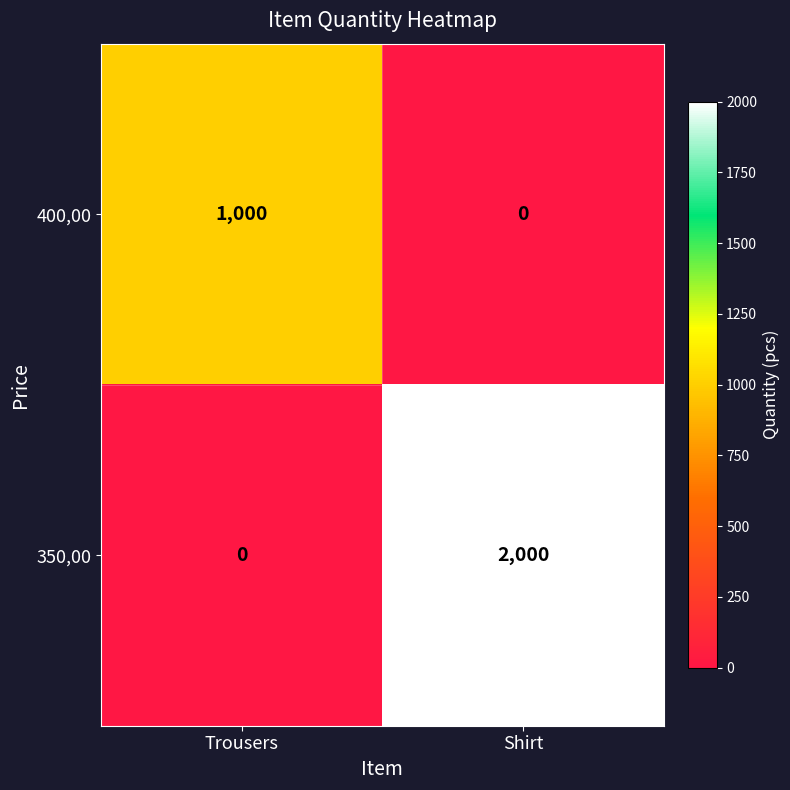

At Trousers, list the series in order from largest to smallest.

400,00, 350,00